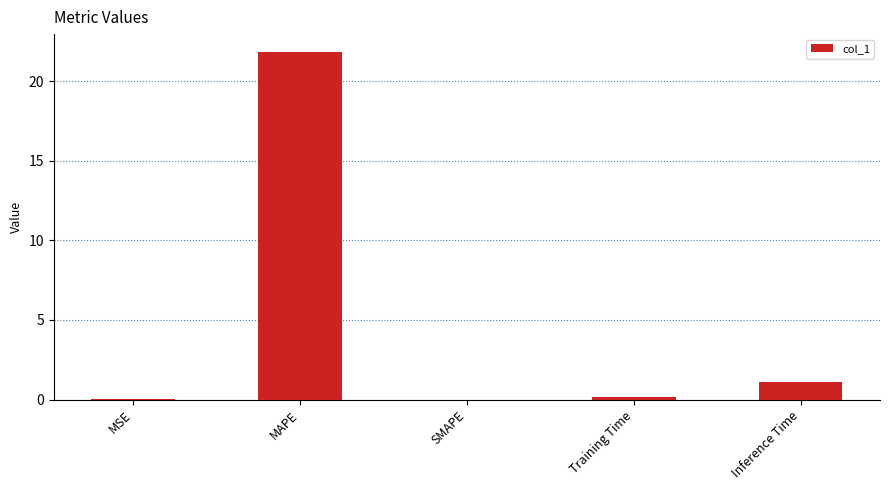

True or false: the data shows 21.9 at MAPE.

True